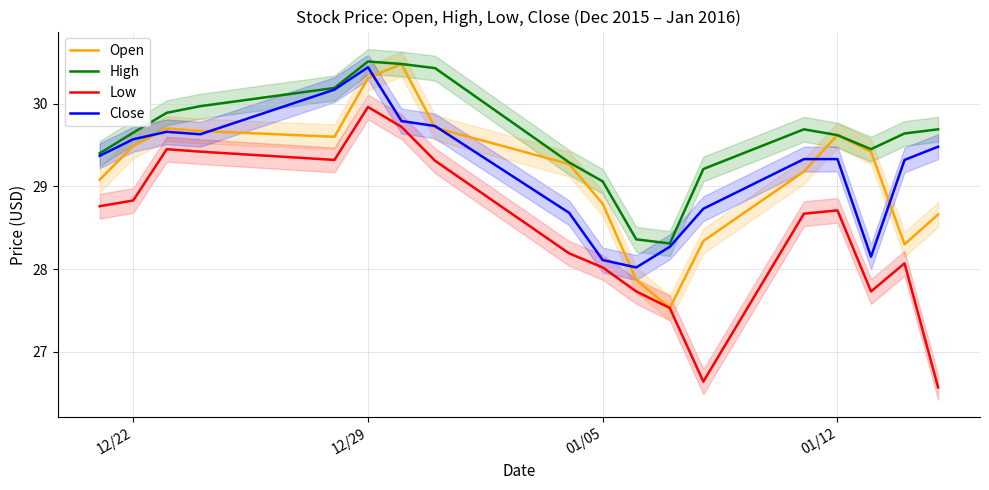

Is it true that High equals 42.9 at 12/29?

False